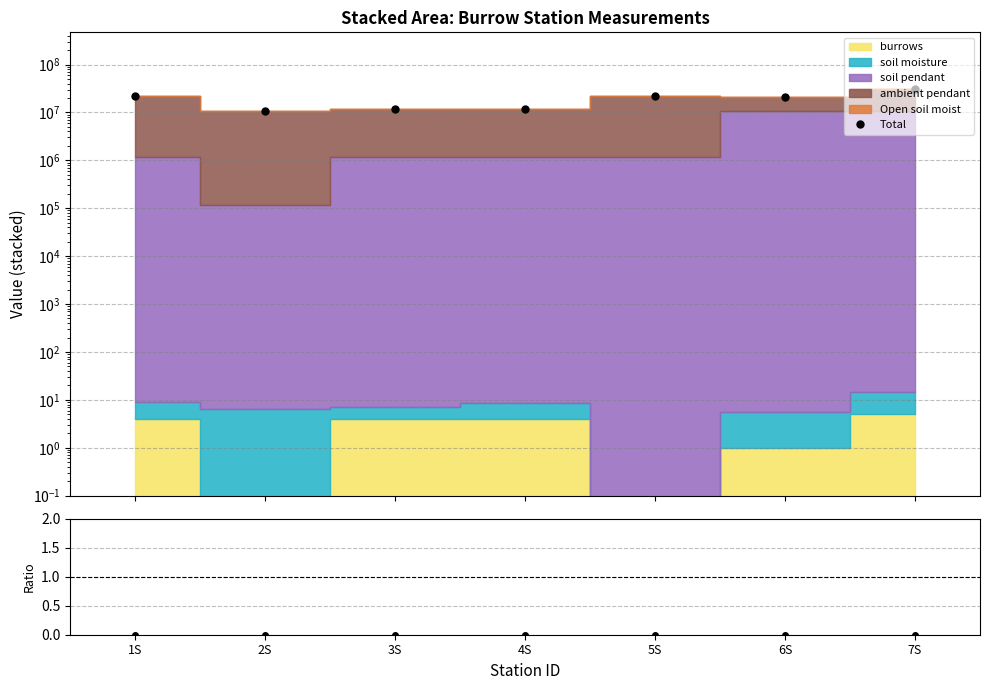

At how many categories does at least one series exceed 11509931?

6